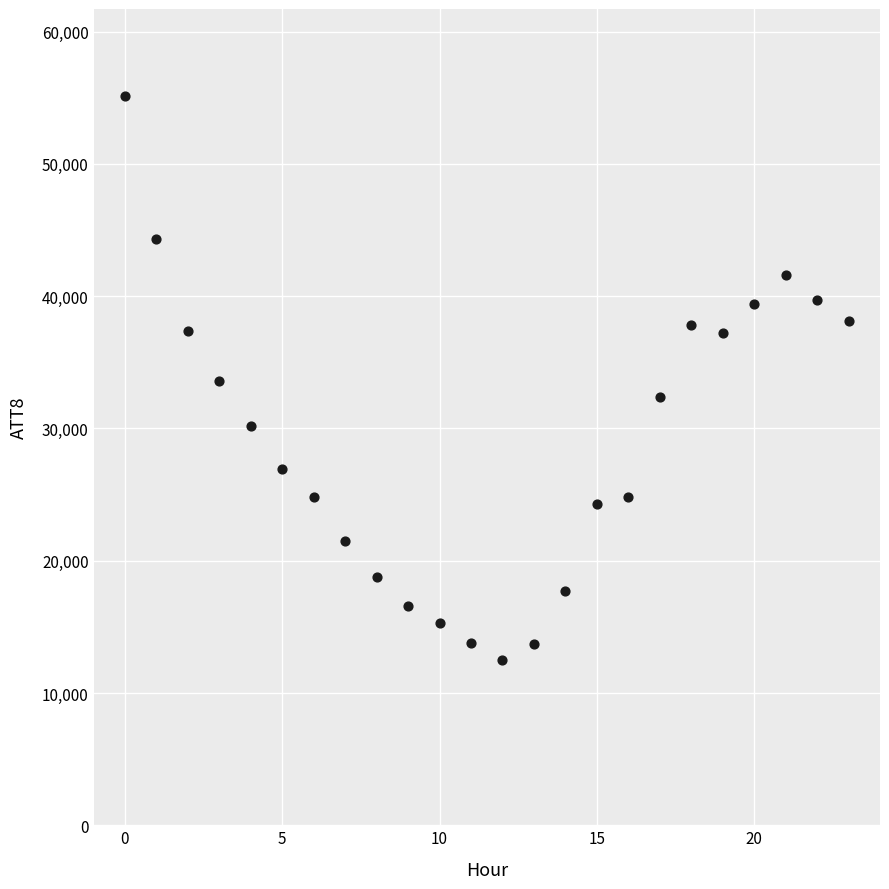

What is the range of Y values (max minus min)?

42600